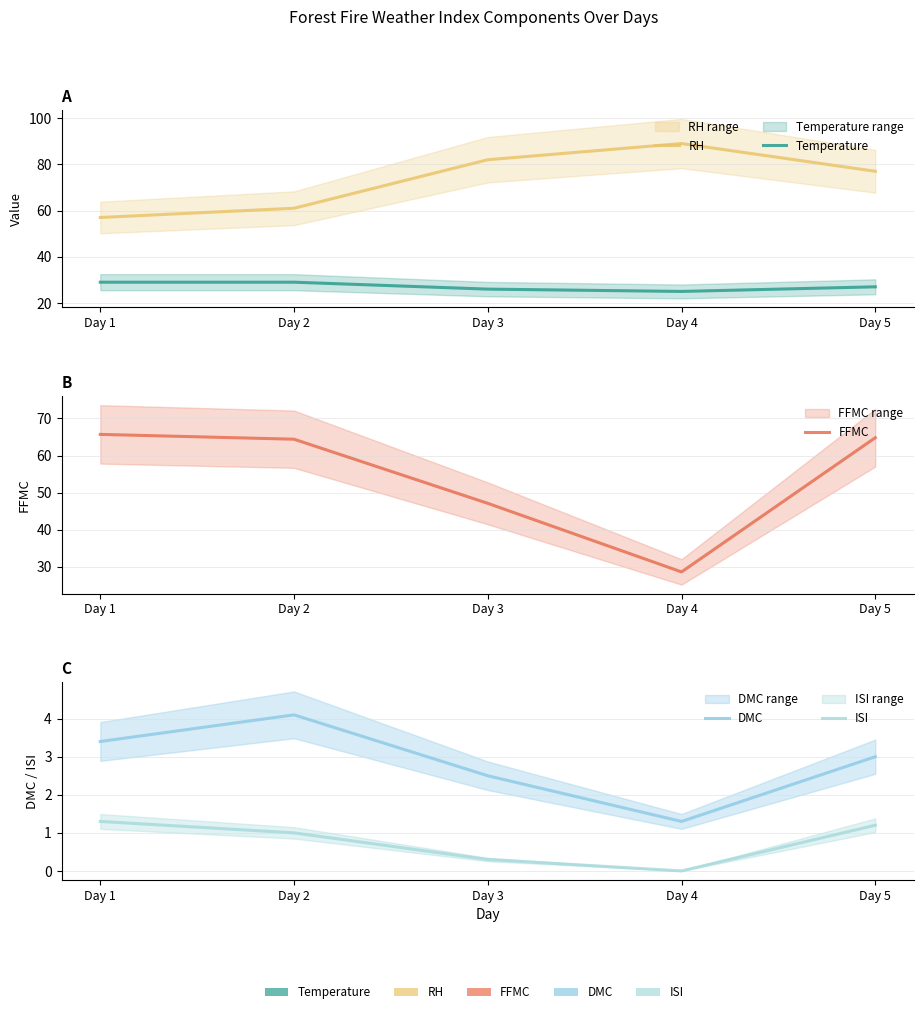

What is the total value across all series at Day 4?

143.9